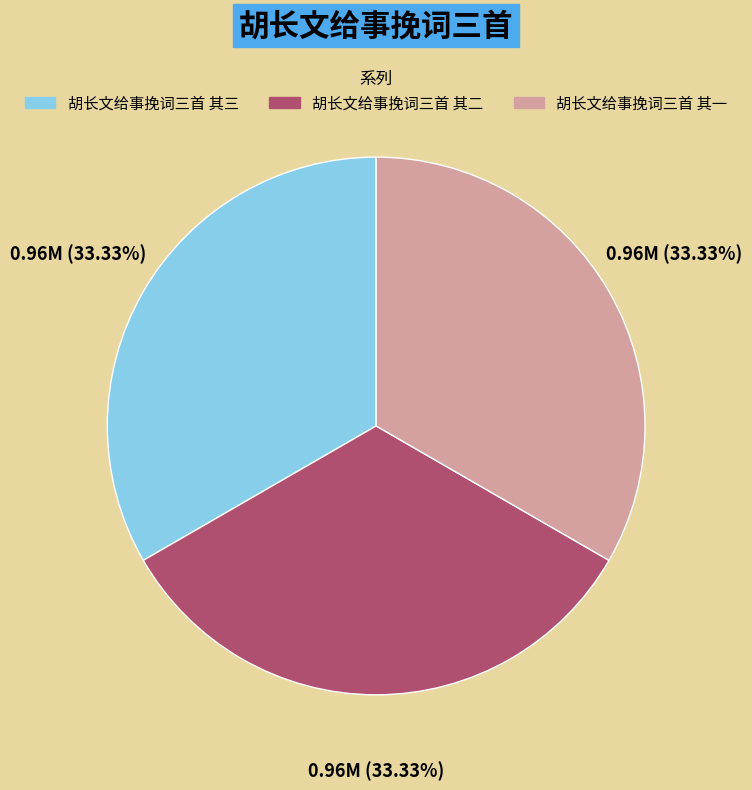

Do 胡长文给事挽词三首 其三 and 胡长文给事挽词三首 其二 together represent more than half of the pie?

Yes